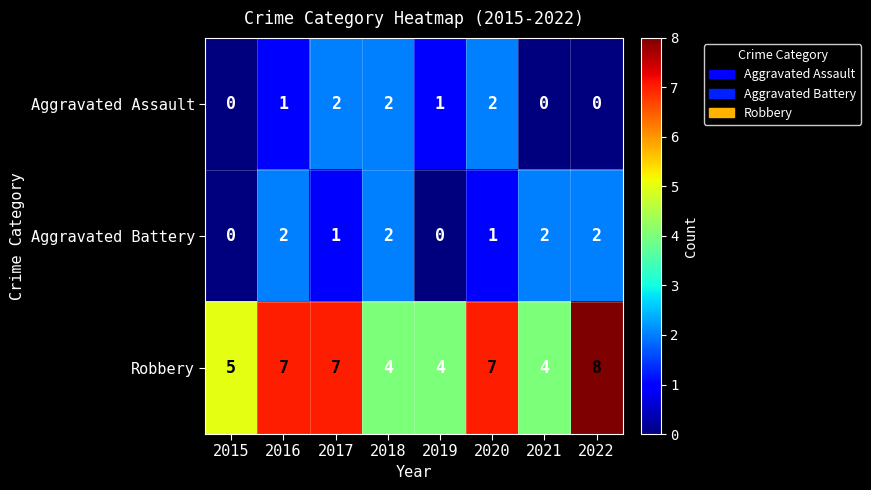

Reading right to left, extract all data points from this chart.

Aggravated Assault: 2022=0	2021=0	2020=2	2019=1	2018=2	2017=2	2016=1	2015=0
Aggravated Battery: 2022=2	2021=2	2020=1	2019=0	2018=2	2017=1	2016=2	2015=0
Robbery: 2022=8	2021=4	2020=7	2019=4	2018=4	2017=7	2016=7	2015=5